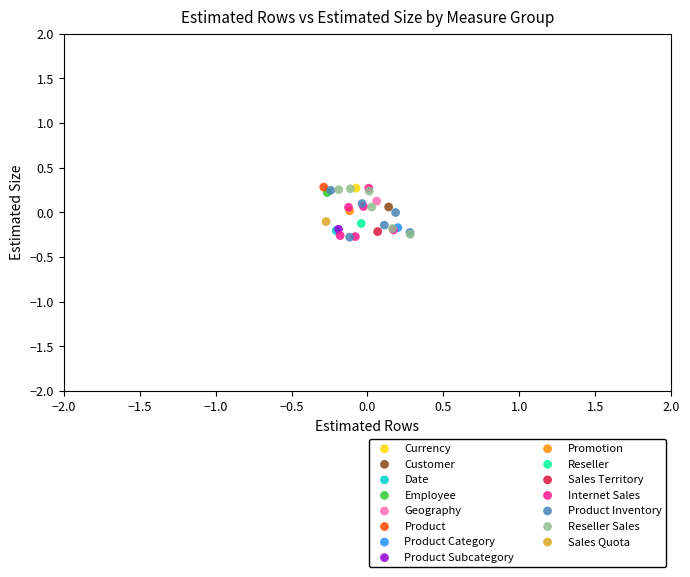

What are all the series names shown in the legend?

Currency, Customer, Date, Employee, Geography, Product, Product Category, Product Subcategory, Promotion, Reseller, Sales Territory, Internet Sales, Product Inventory, Reseller Sales, Sales Quota